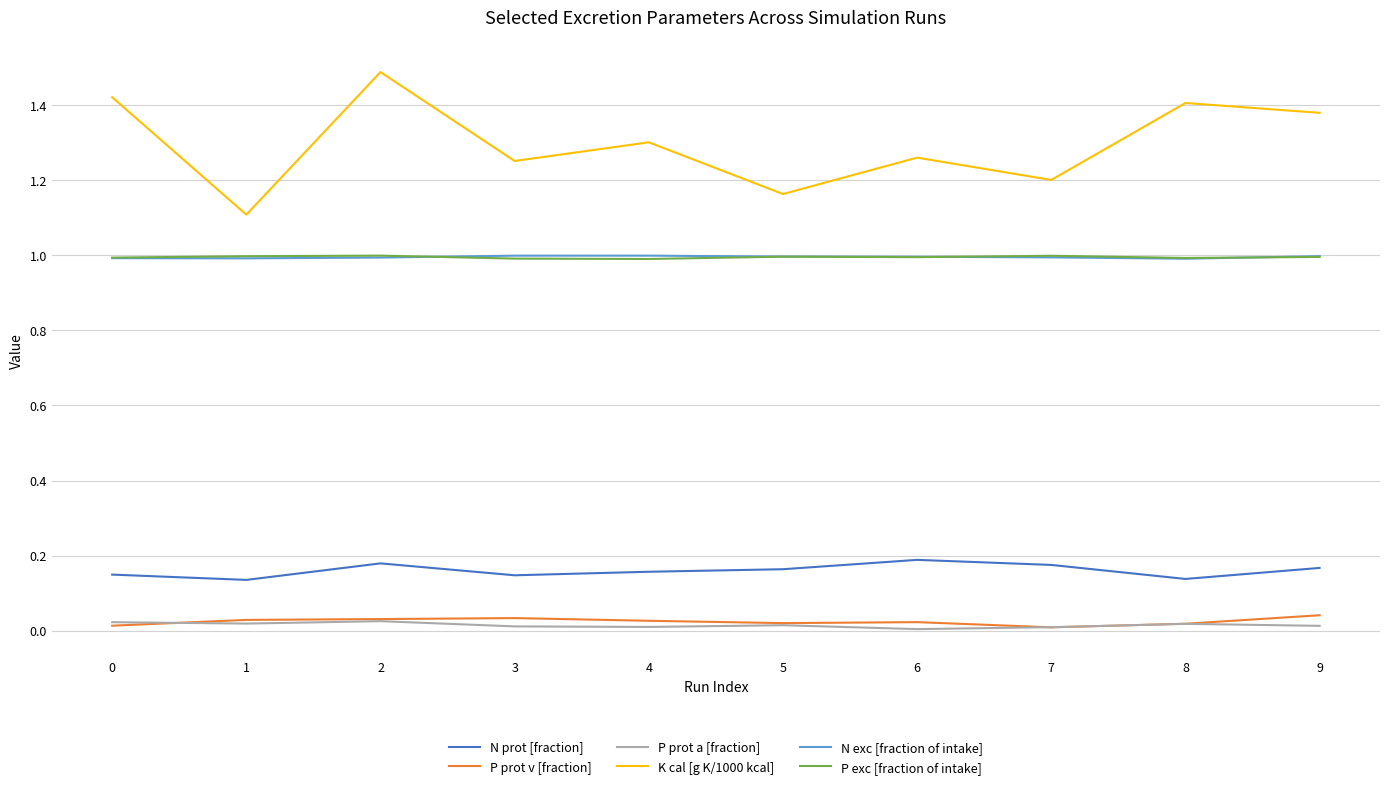

What is the maximum value shown in the chart?

1.5